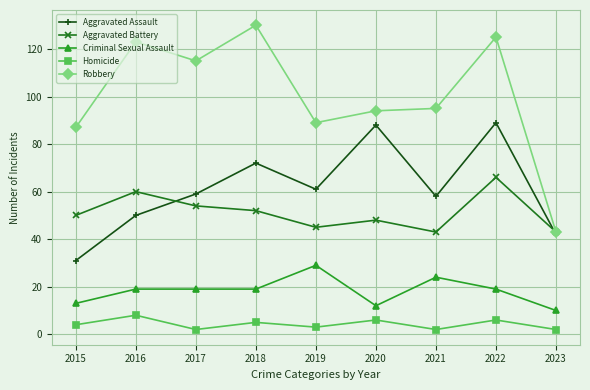

What is the value of the Aggravated Assault point at the 8th from the left?

89